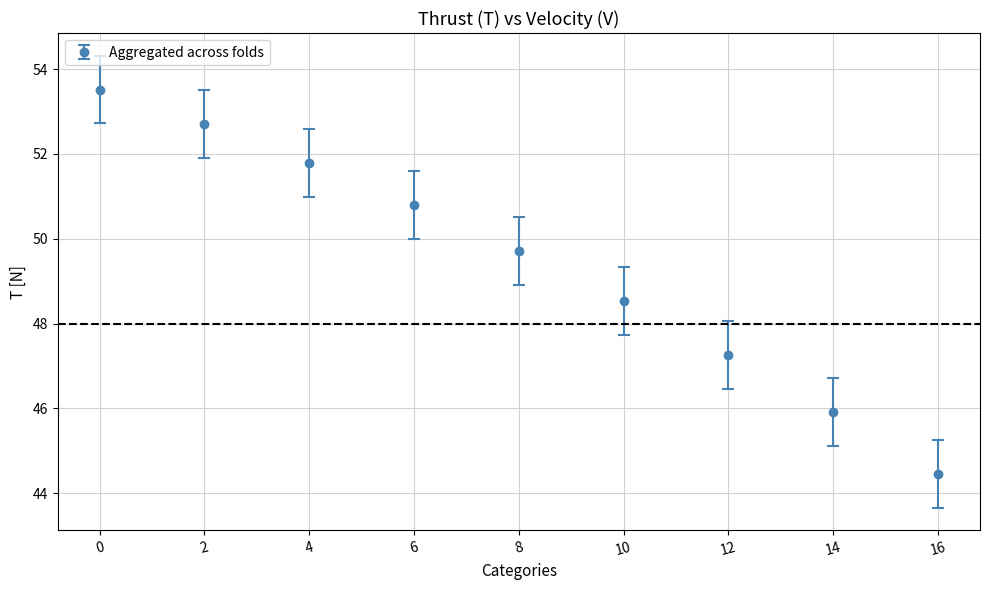

How many lines are shown in the chart?

1